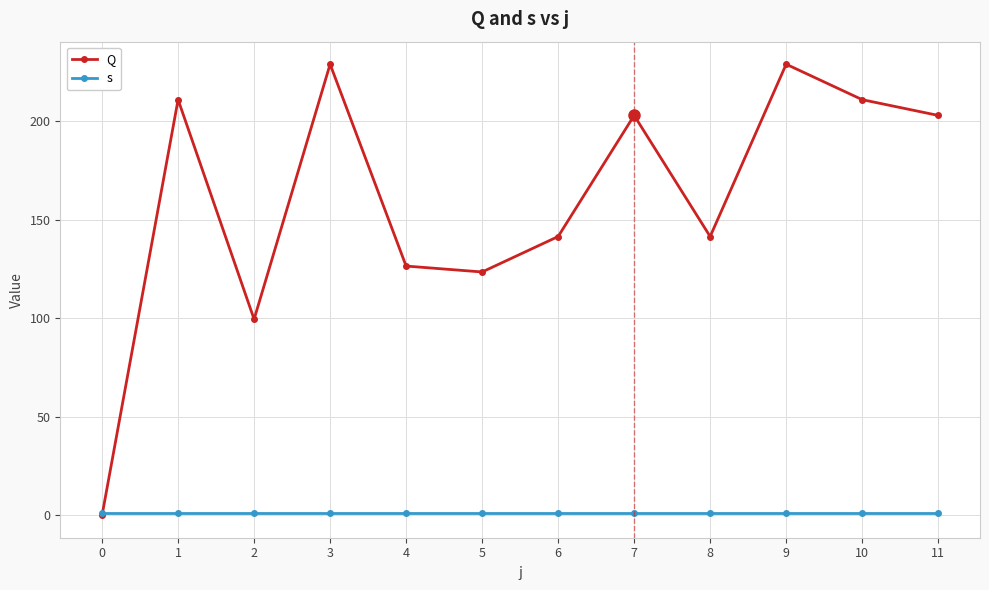

Where is the first local maximum for Q?

1